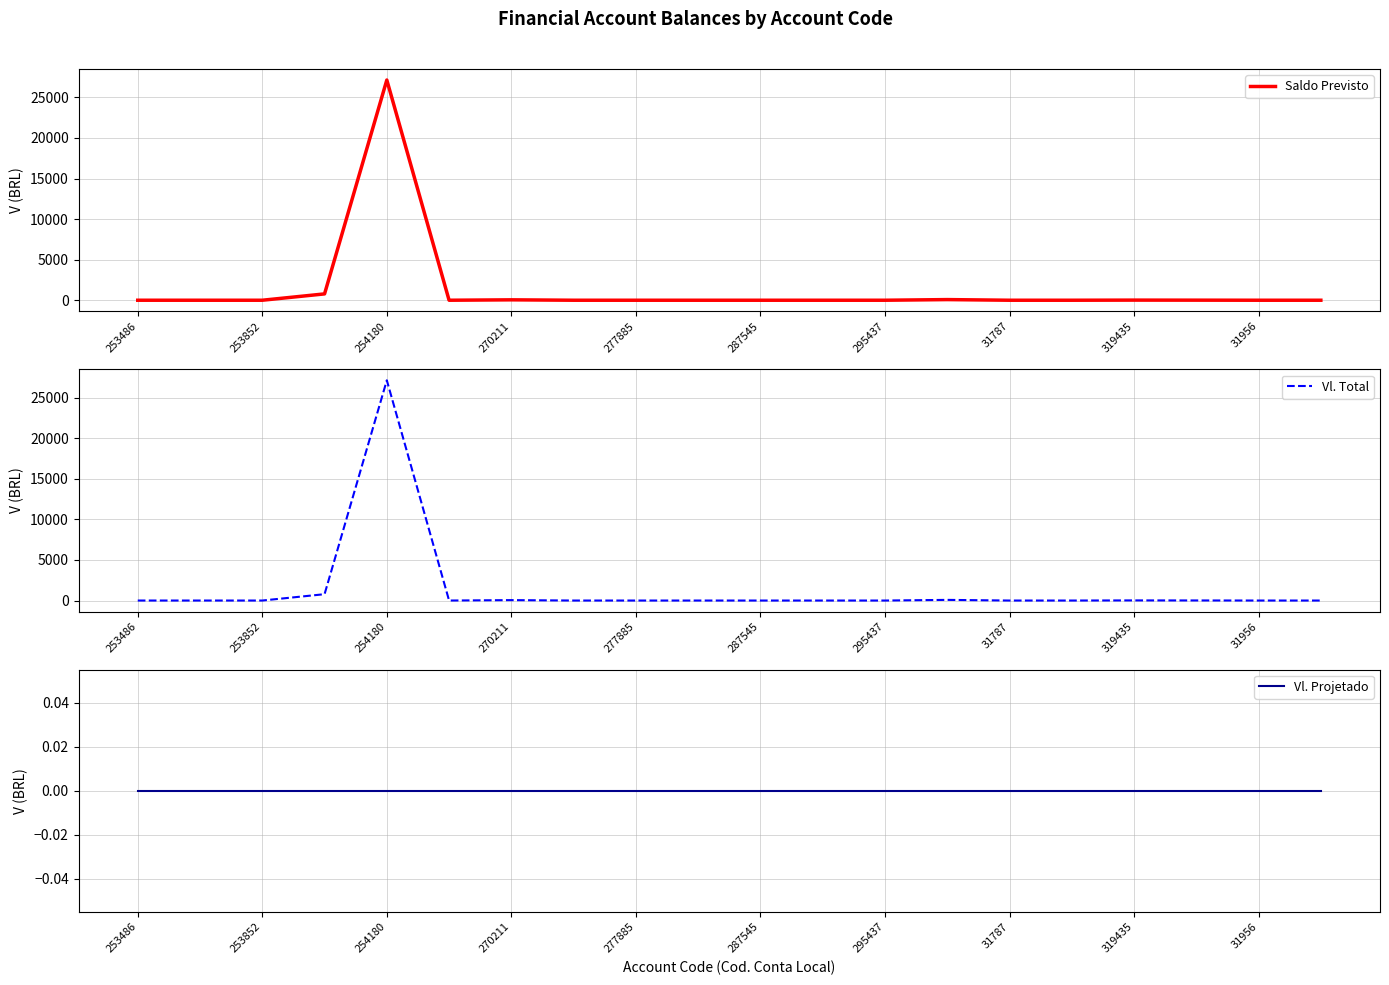

What is the sum of all Vl. Total values?

28078.1